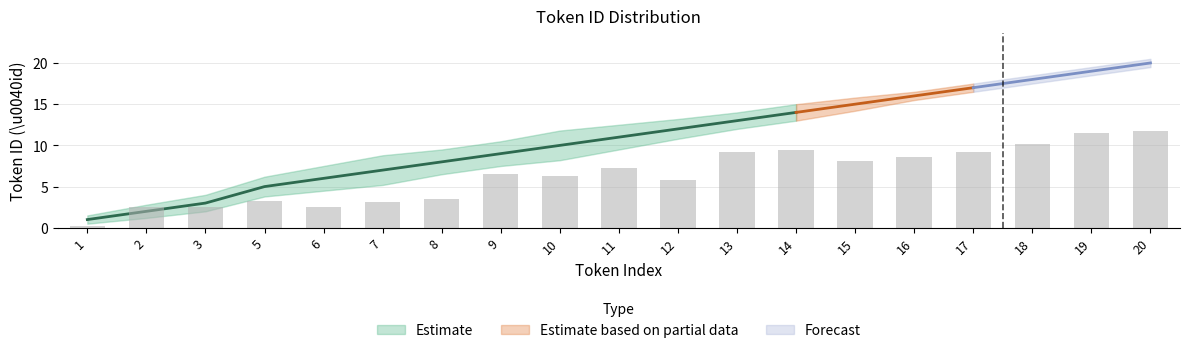

Does the chart contain stacked bars?

No